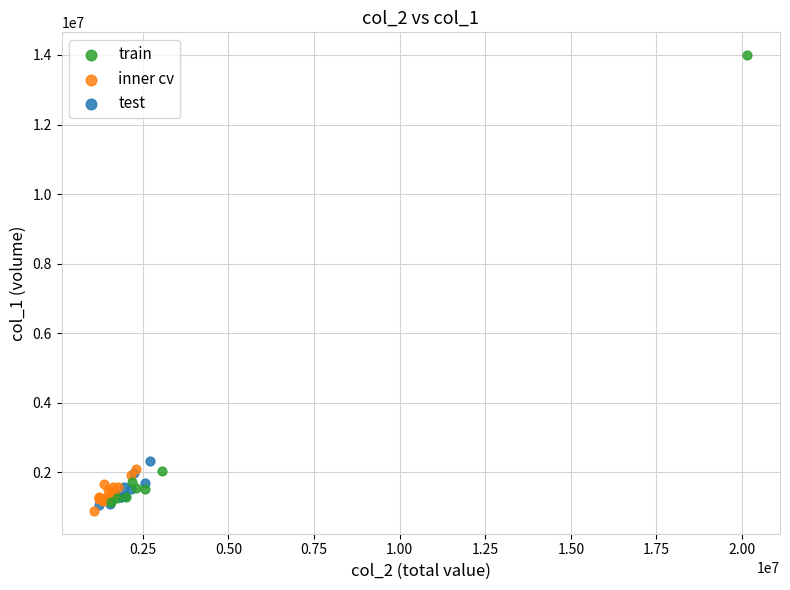

Which series has the widest spread of Y values?

train